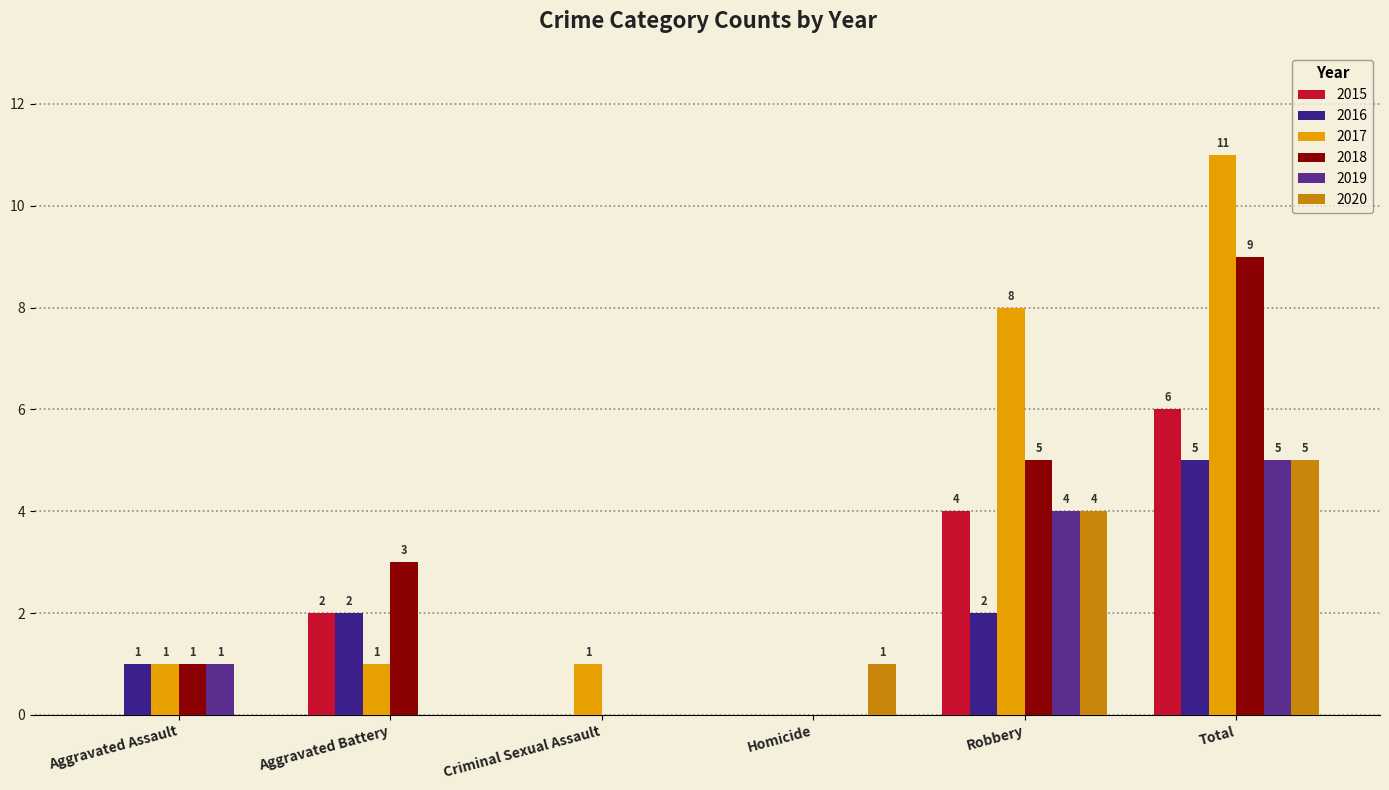

What is the difference between the 2020 values at Robbery and Aggravated Assault?

4